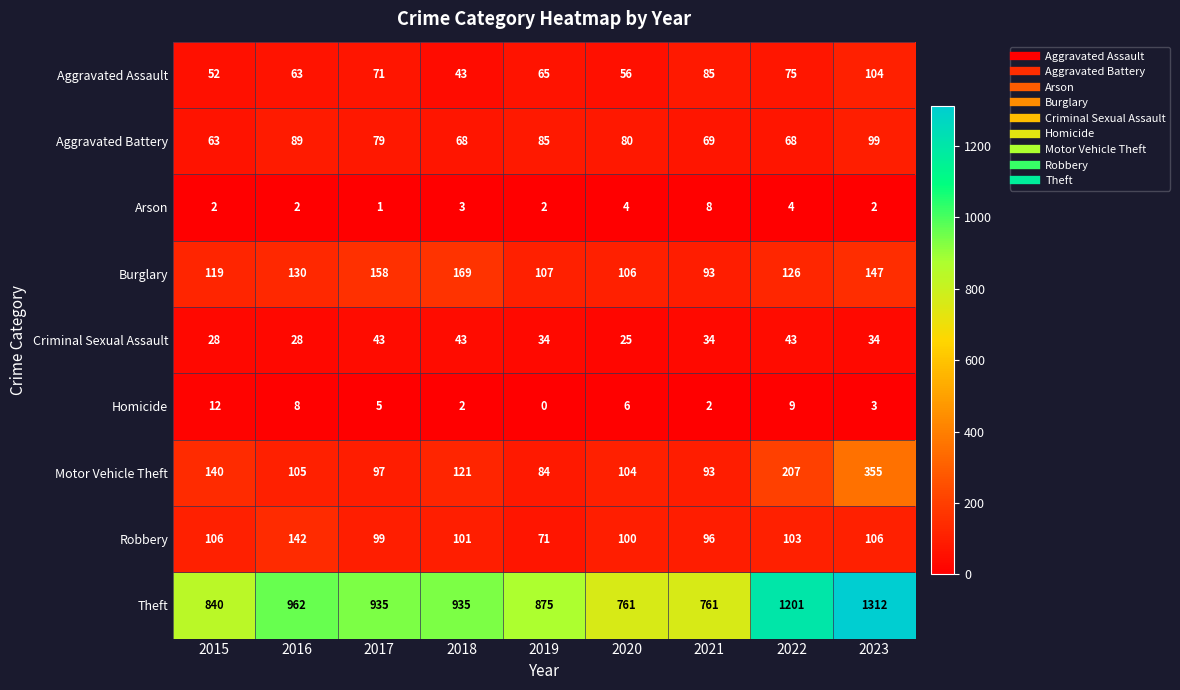

Which category has the lowest value in the Burglary series?

2021